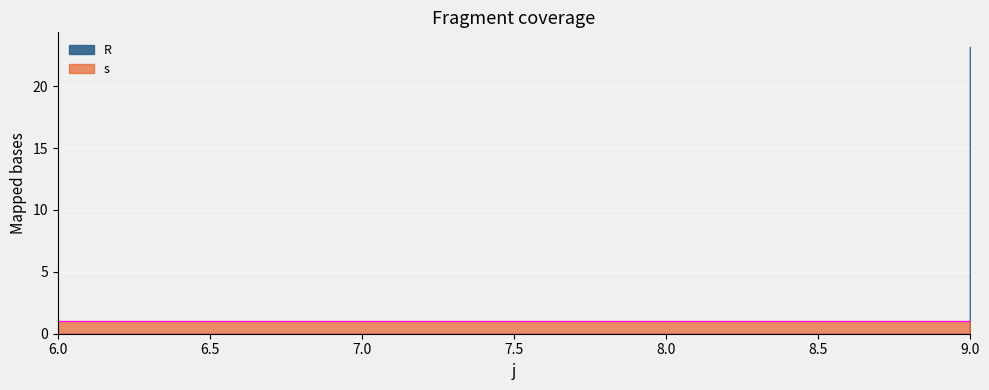

Reading left to right, what are all the values shown in this chart?

6=0.0	7=0.0	8=0.0	9=23.2